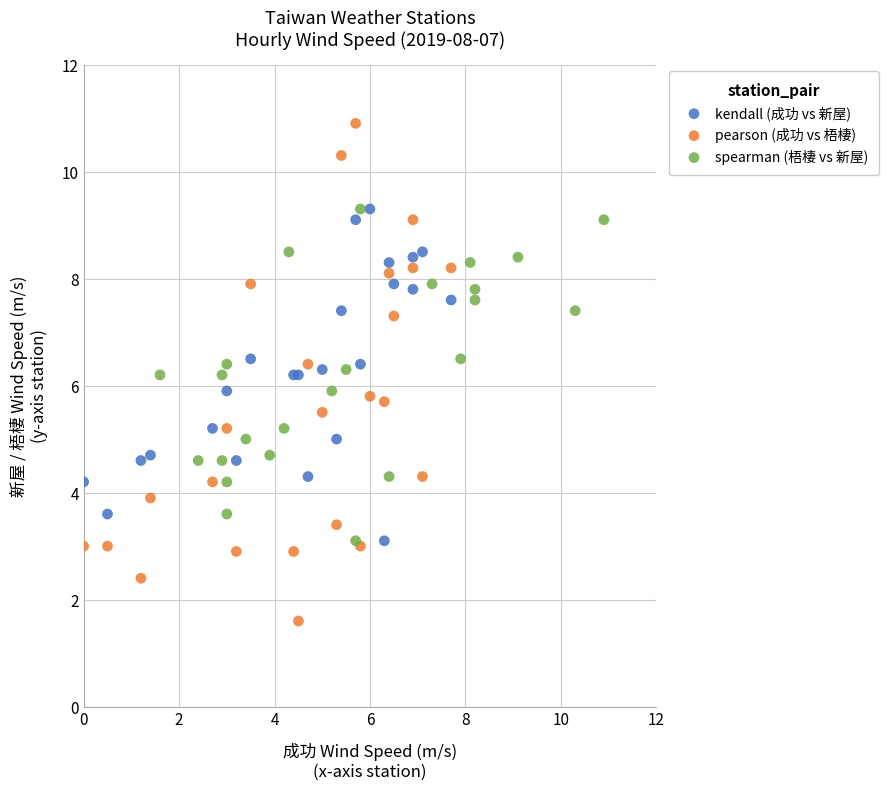

Which series contains the lowest Y value?

pearson (成功 vs 梧棲)